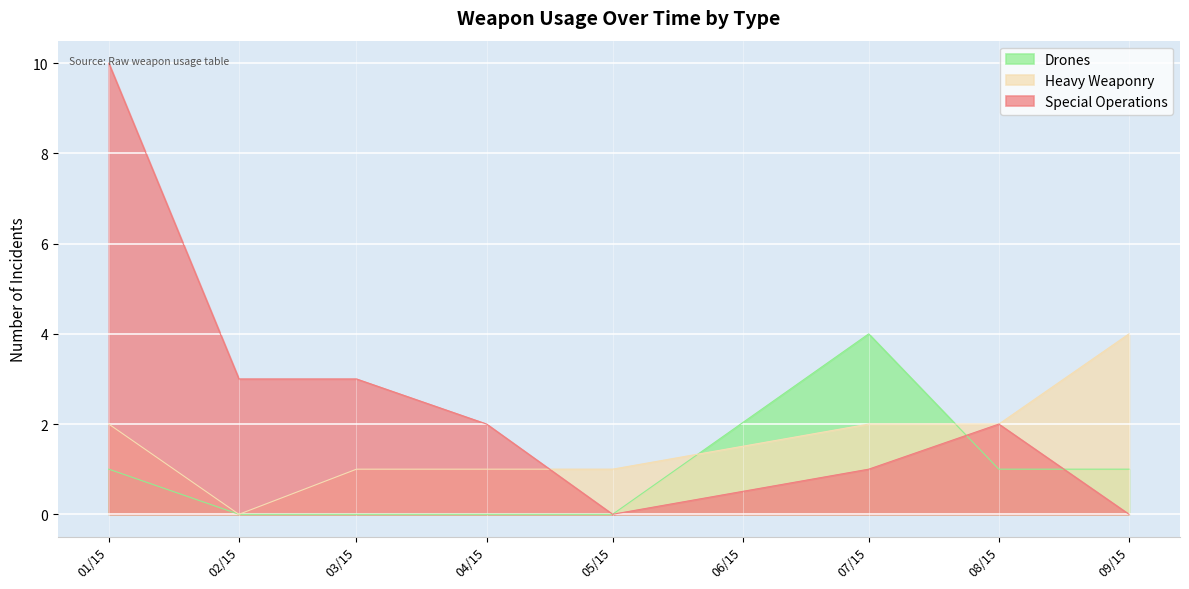

What position from the right is 2016-03?

6